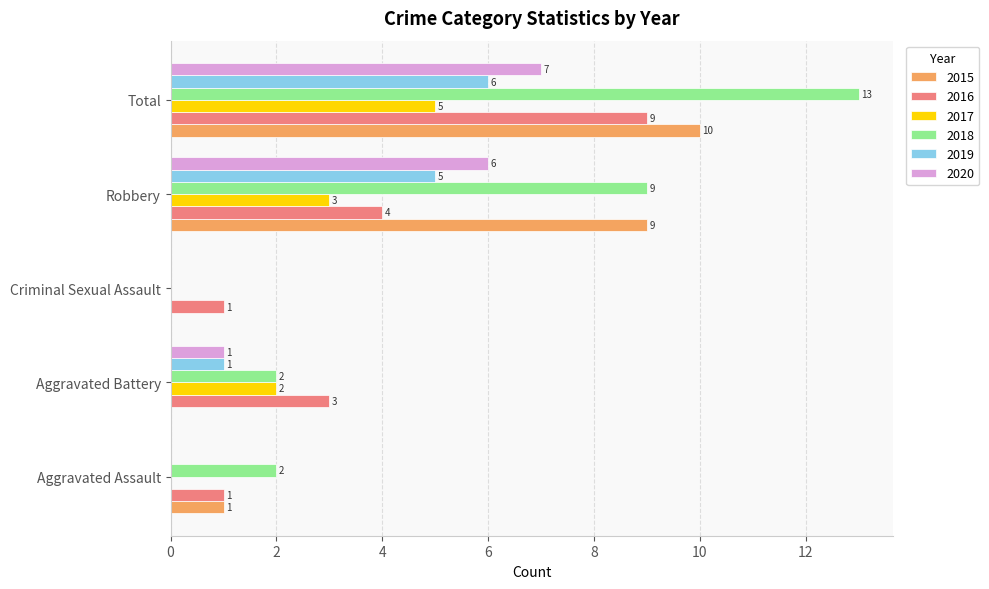

Which label corresponds to the largest value in the chart?

Total